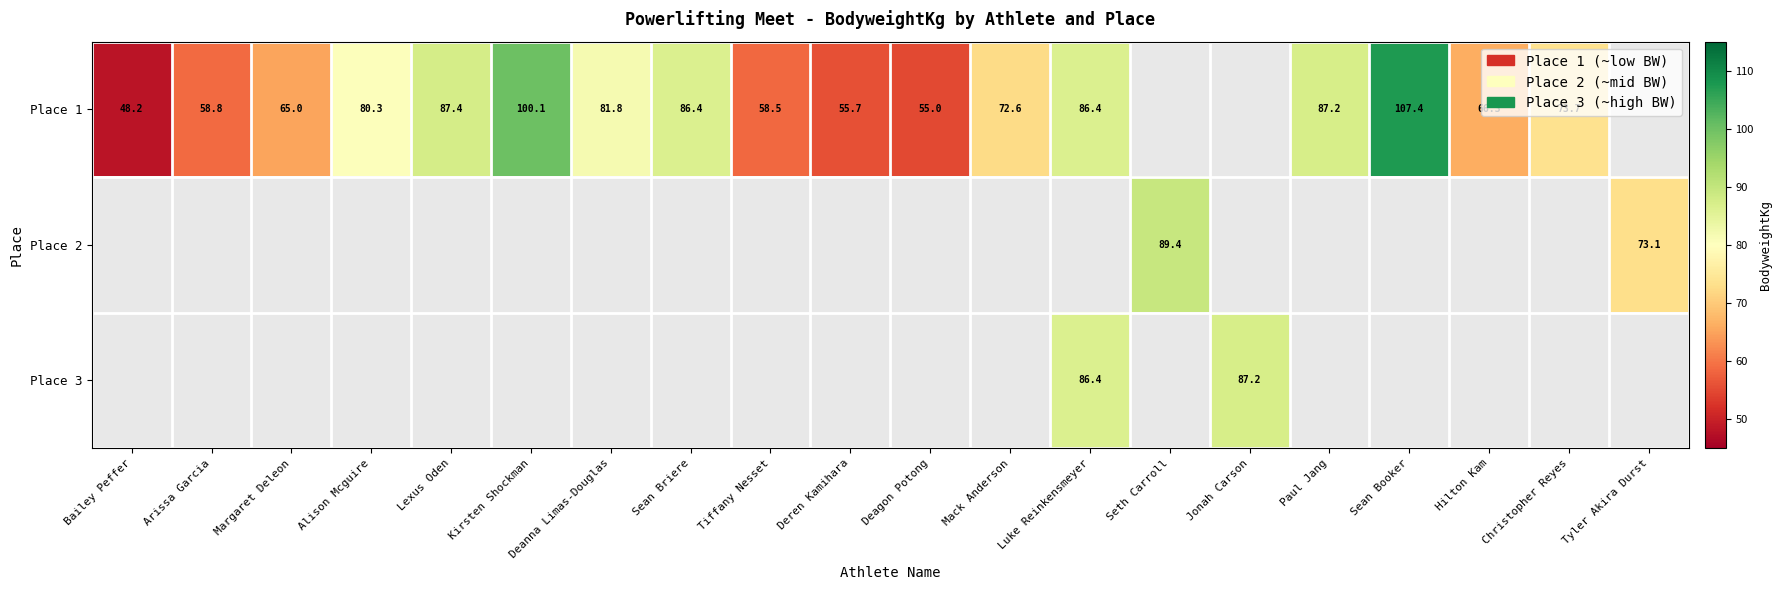

True or false: Place 3 has a value of 117.6 at Jonah Carson.

False